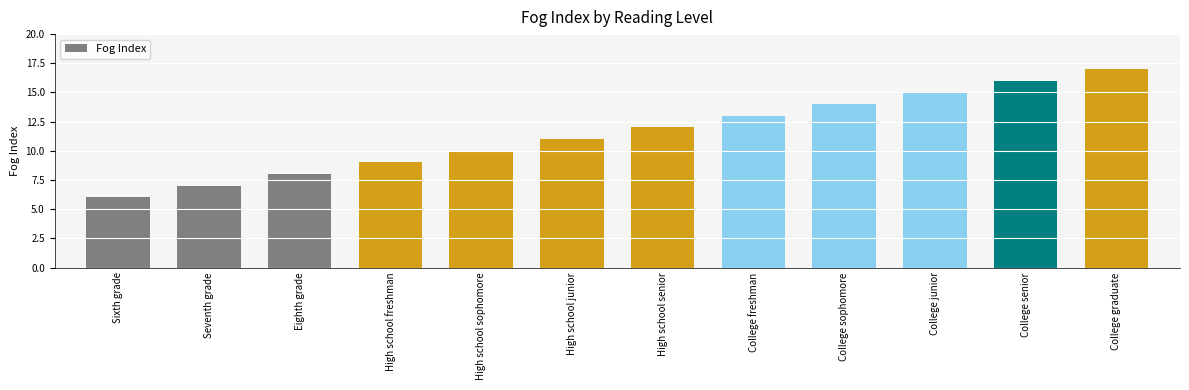

Is it true that the value at High school senior is 12?

True